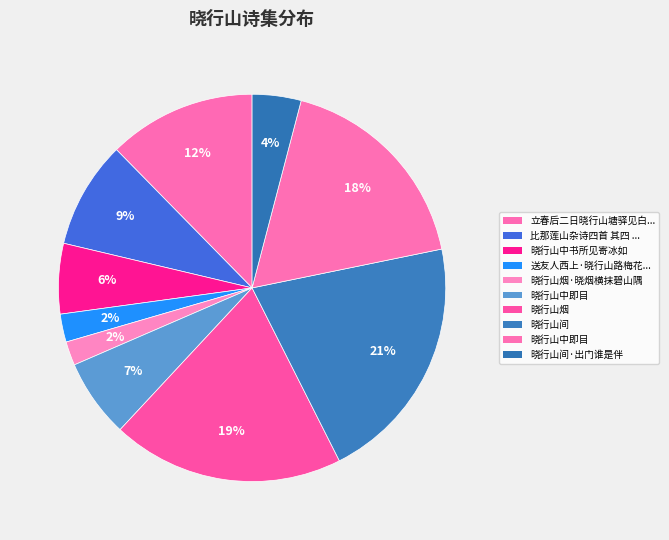

To the nearest percent, what is the average slice percentage?

10%